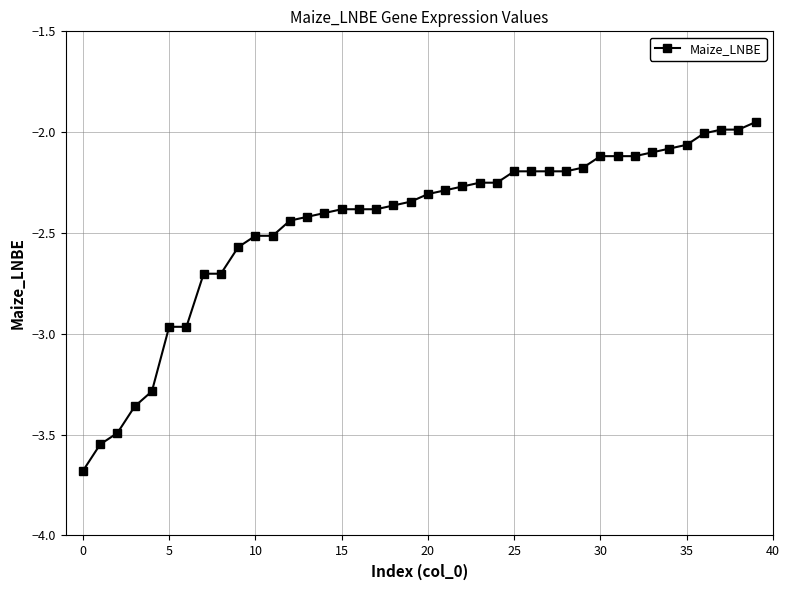

What is the minimum value shown in the chart?

-3.7